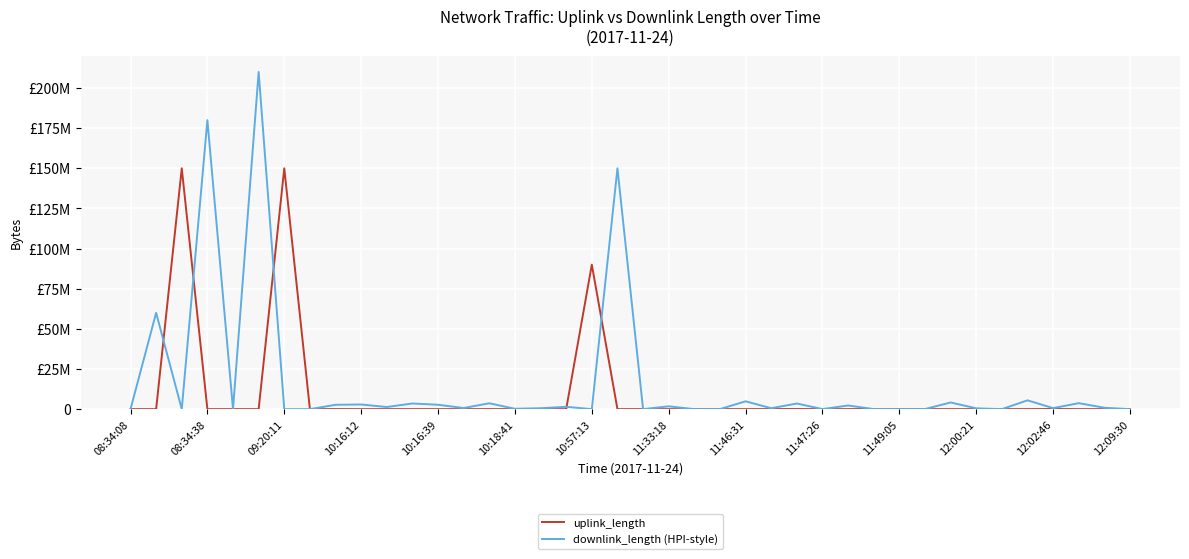

Does the chart have visible grid lines?

Yes